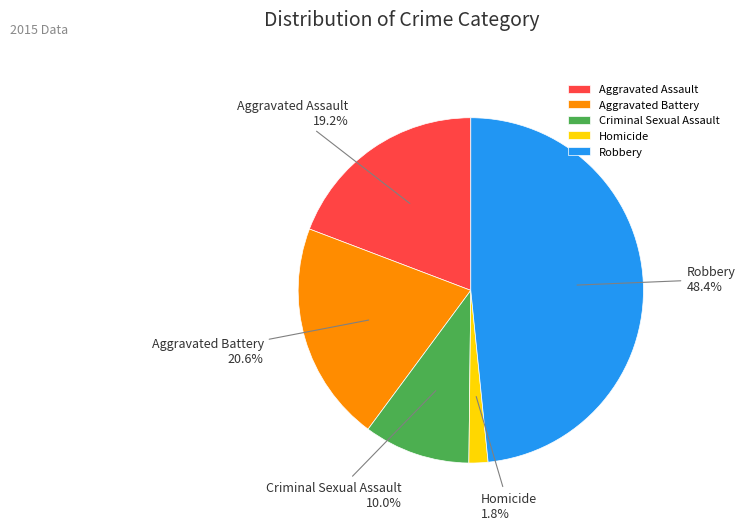

Is Aggravated Battery the majority of the pie?

No